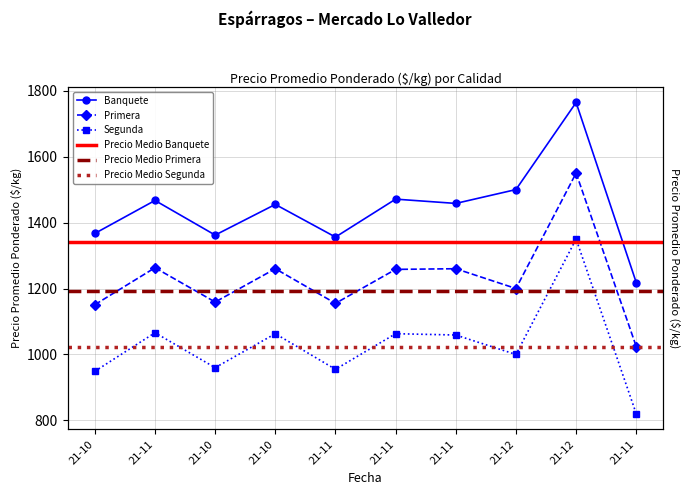

Which has a higher value, 21-10 or 21-12?

21-12